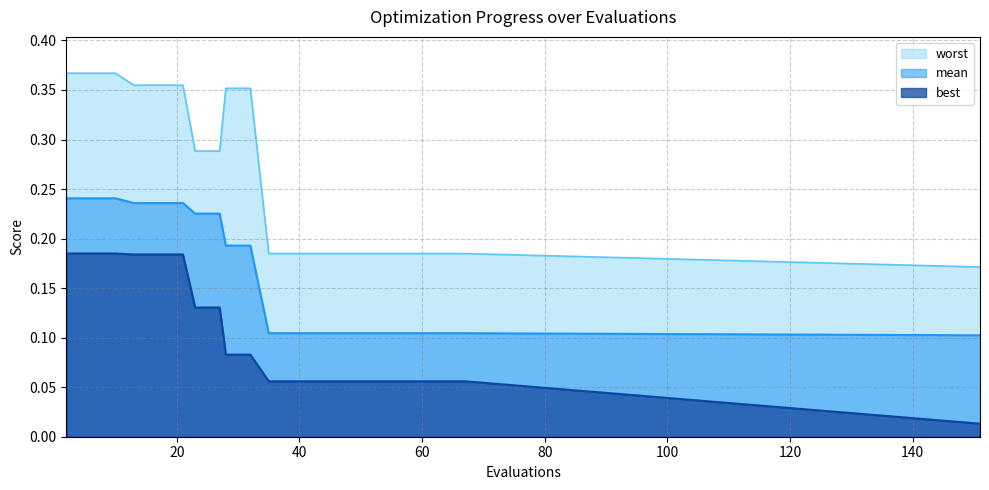

The worst series shows 0.2 at 100. True or false?

False